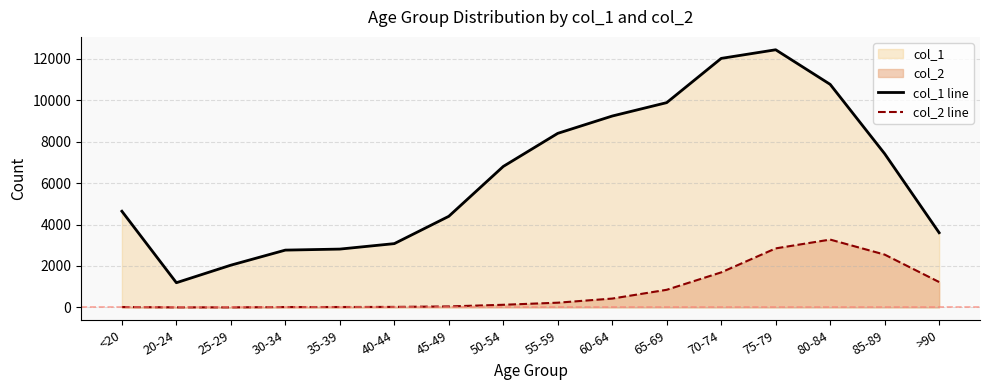

What is the sum of the col_2 line values at 30-34 and 65-69?

867